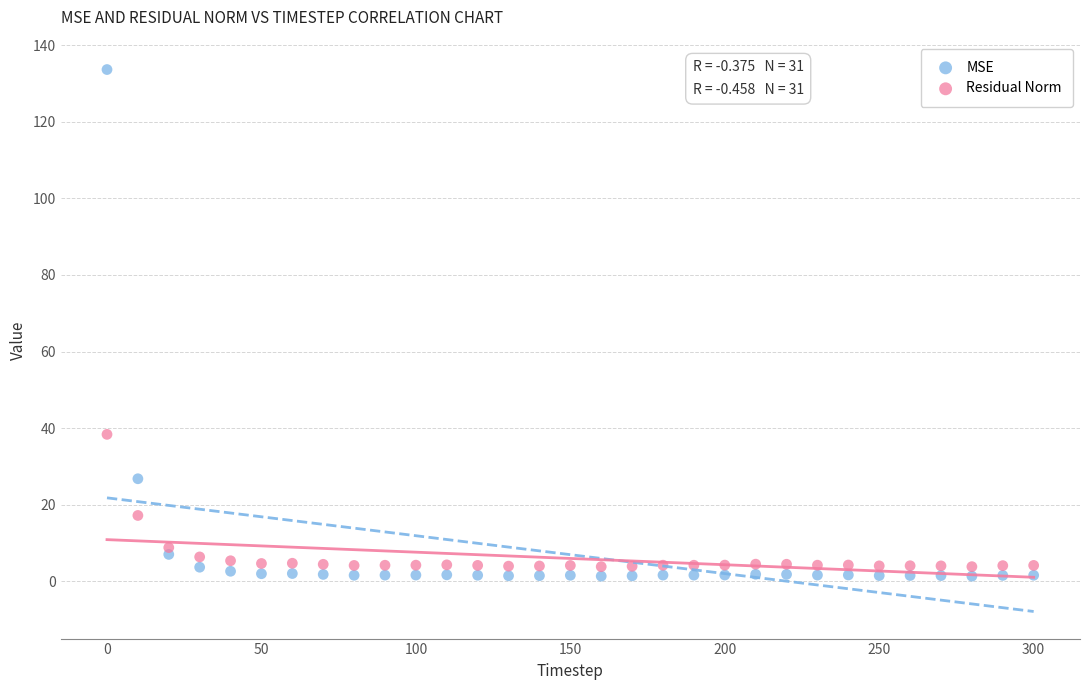

Across all data points, what is the range of X values (max minus min)?

300.0